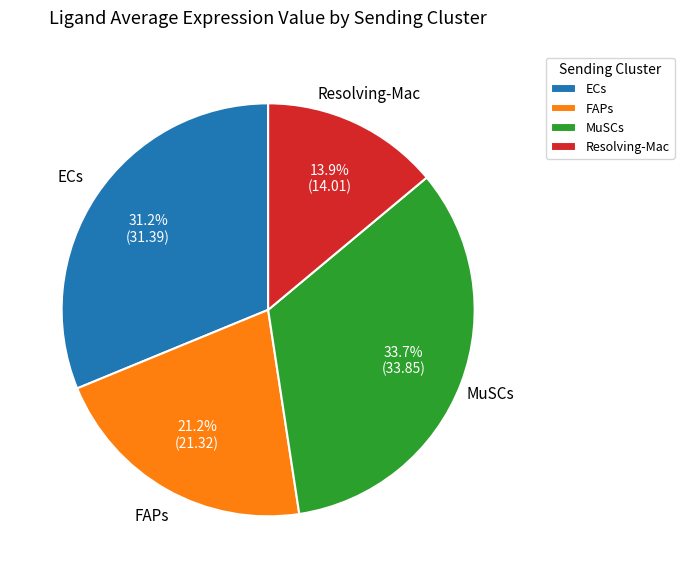

What percentage do ECs and Resolving-Mac together represent?

45.1%